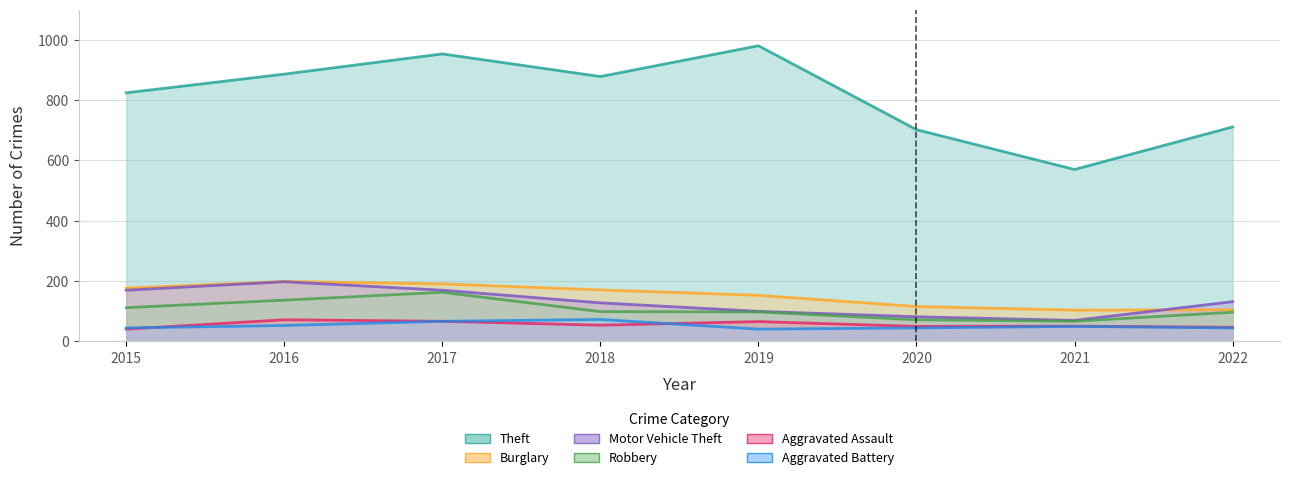

How many lines are shown in the chart?

6